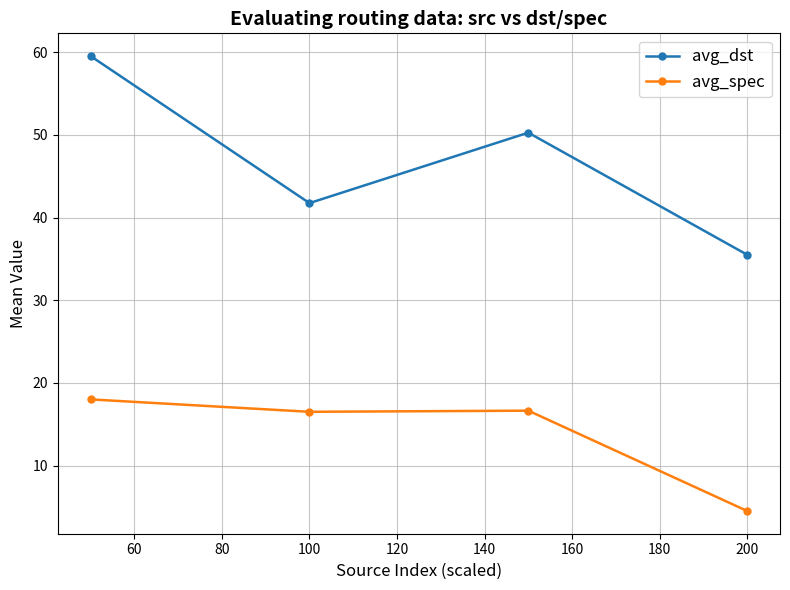

What is the difference between the maximum and minimum values in the avg_dst series?

24.0